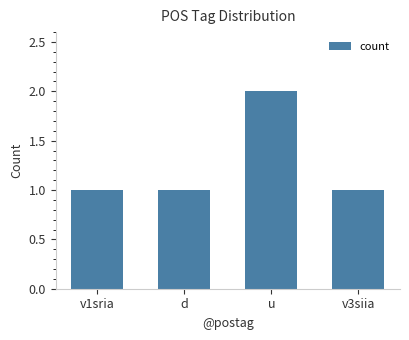

Count the number of data series in this chart.

1